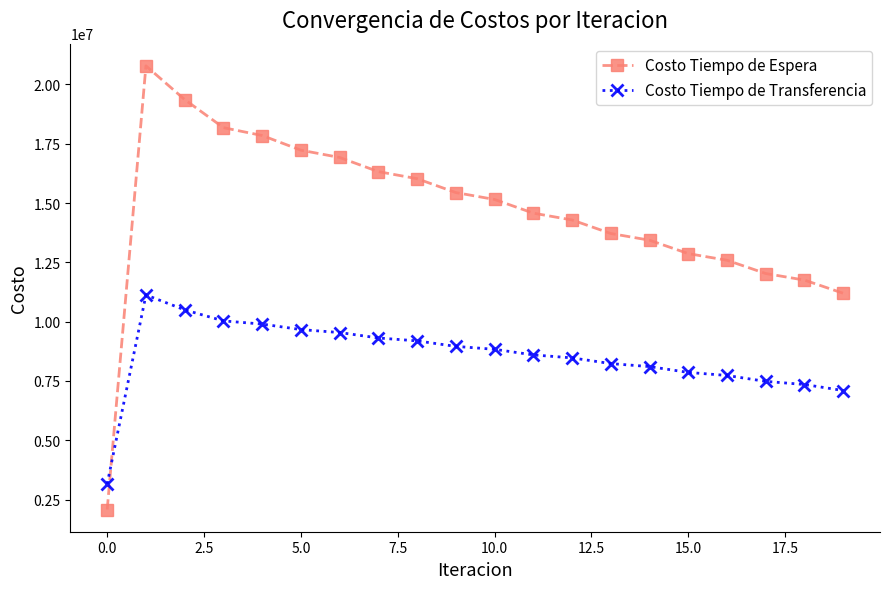

How many values in the Costo Tiempo de Espera series are below 15150008?

10